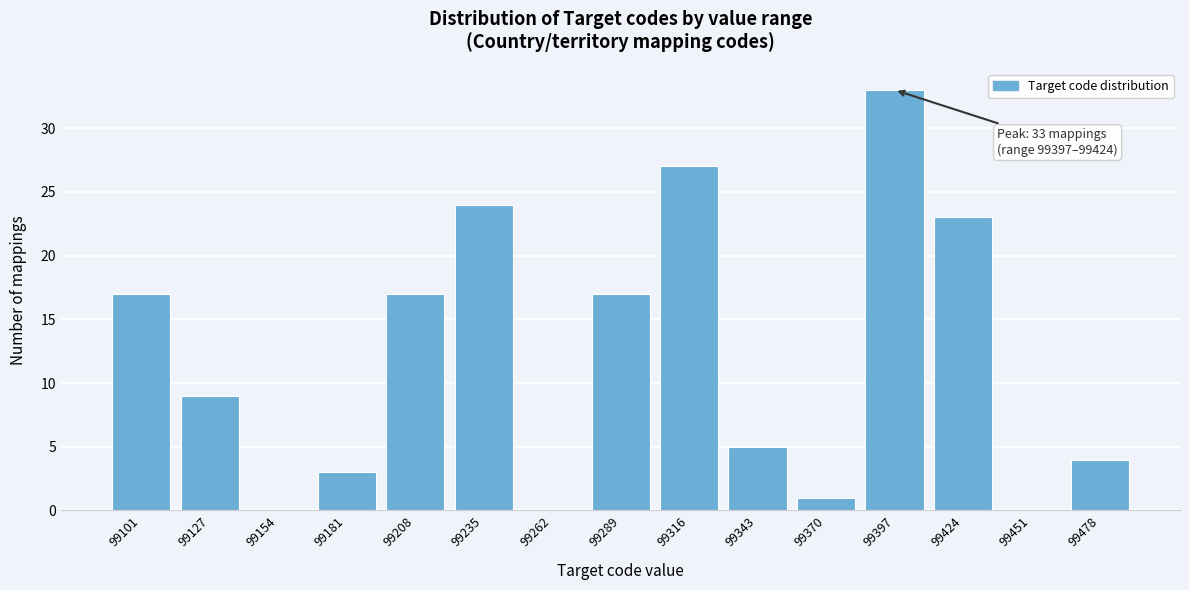

Reading left to right, list all the values displayed in this chart.

99101=17	99127=9	99154=0	99181=3	99208=17	99235=24	99262=0	99289=17	99316=27	99343=5	99370=1	99397=33	99424=23	99451=0	99478=4